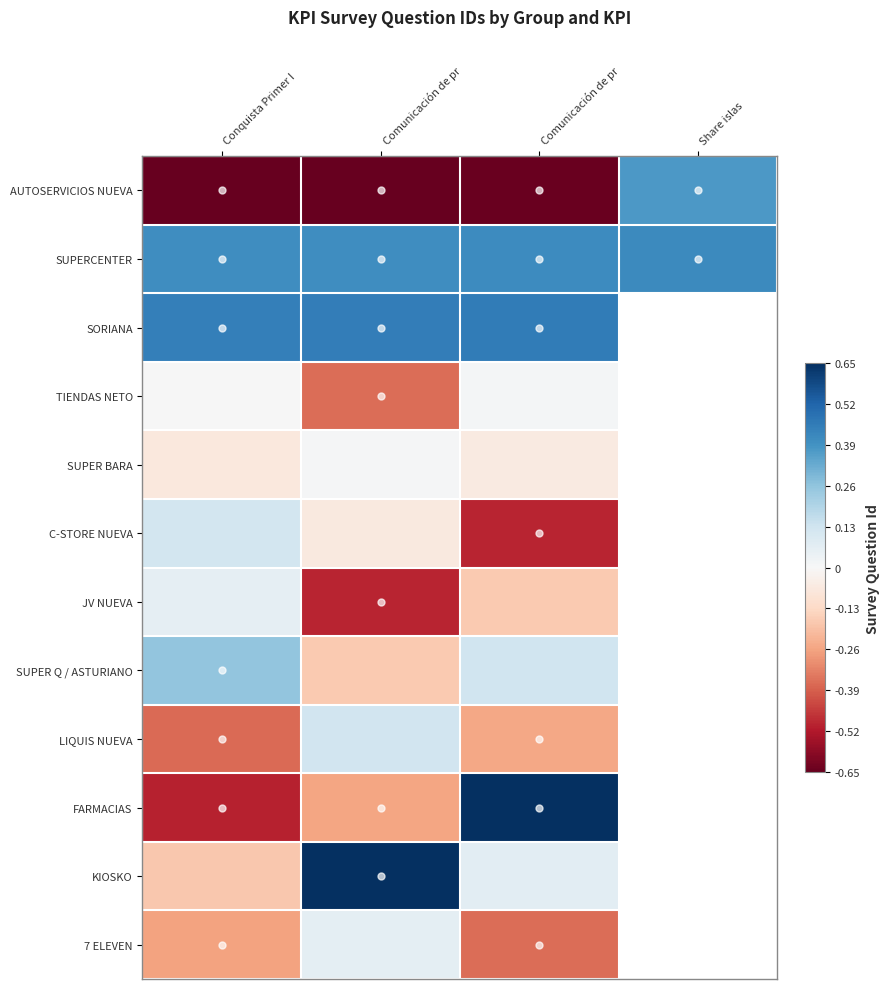

What is the difference between the maximum and minimum values in the SUPER Q / ASTURIANO series?

0.4